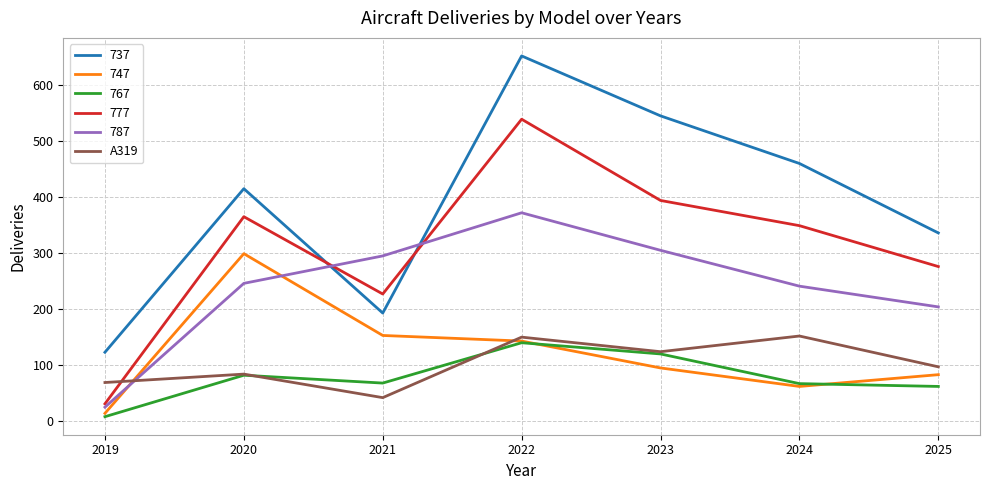

What is the spread (max minus min) of values at 2021?

253